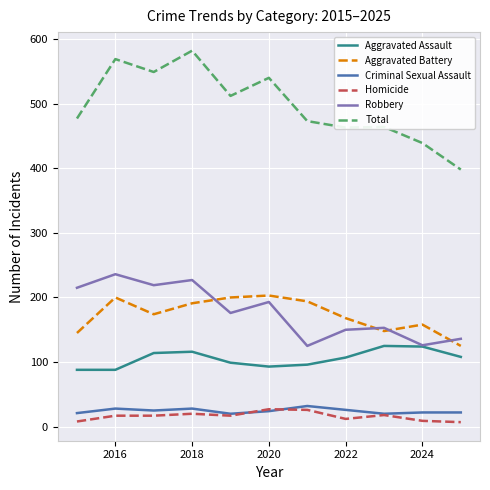

Which series has the largest range (max minus min)?

Total